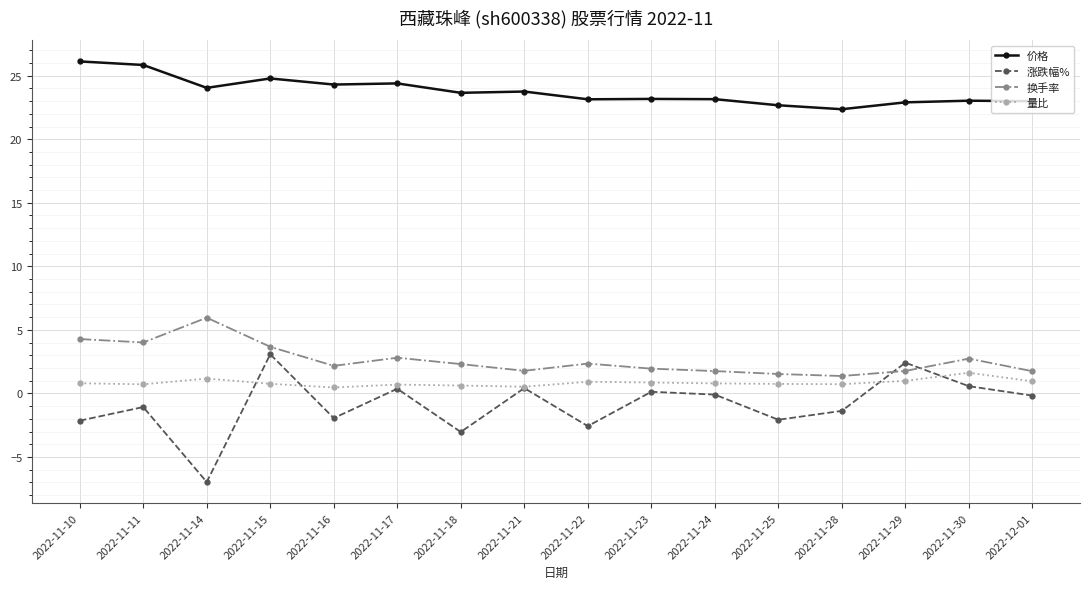

Count the number of data series in this chart.

4